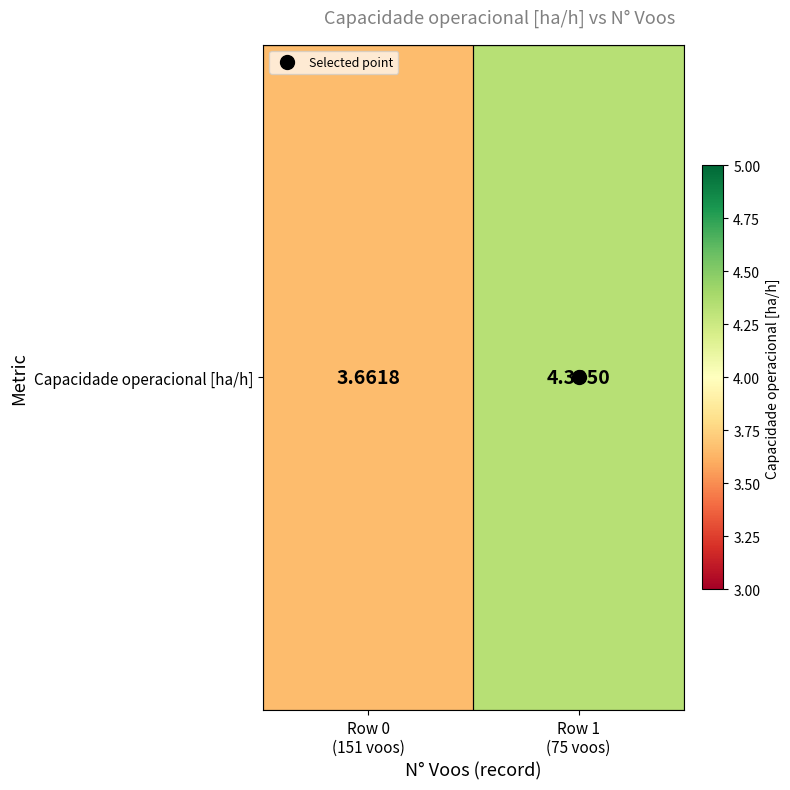

Reading left to right, extract all data points from this chart.

Row 0
(151 voos)=3.7	Row 1
(75 voos)=4.3